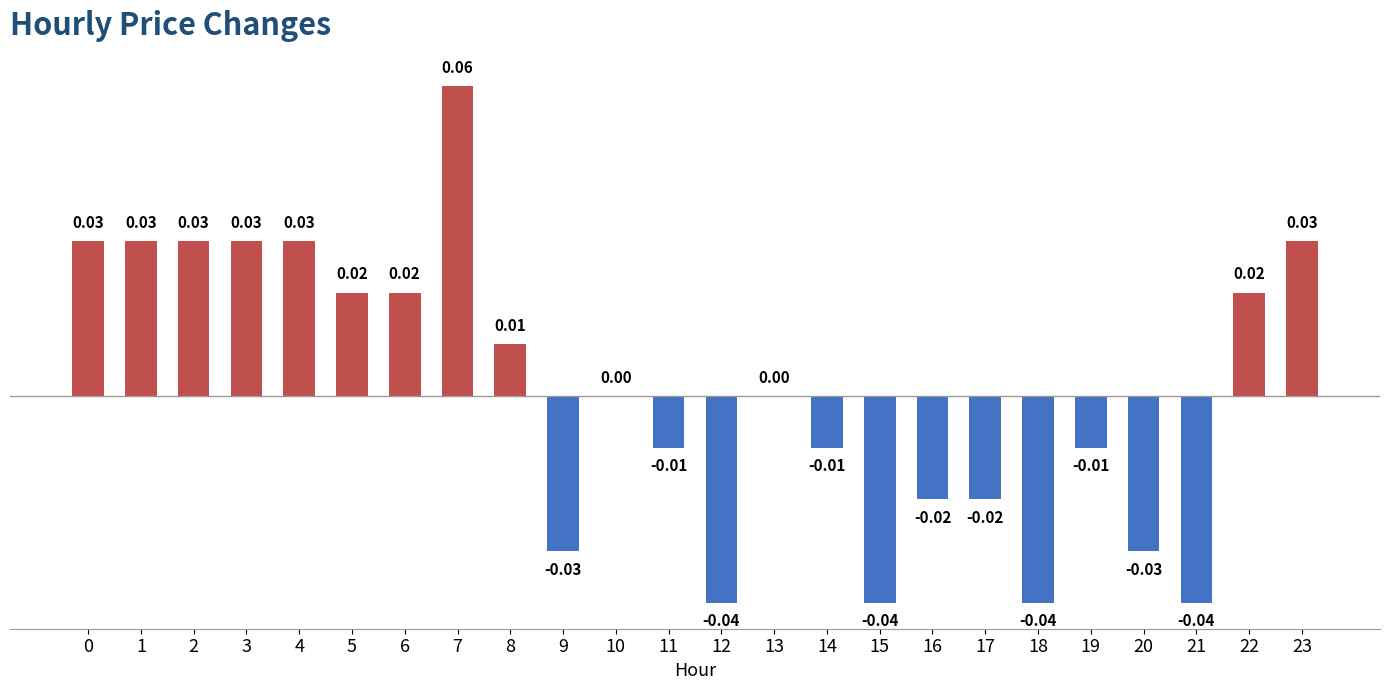

Which has a higher value, 5 or 4?

4